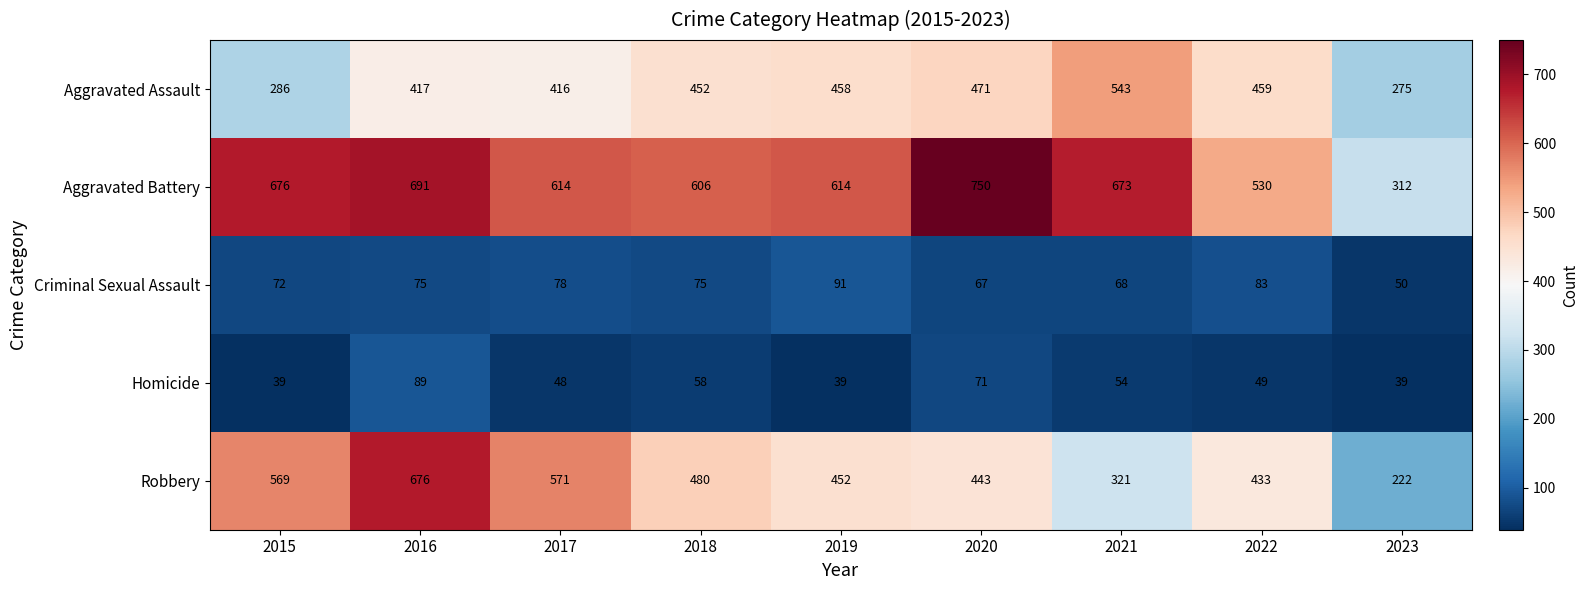

What is the difference between the second highest and second lowest values in the Aggravated Battery series?

161